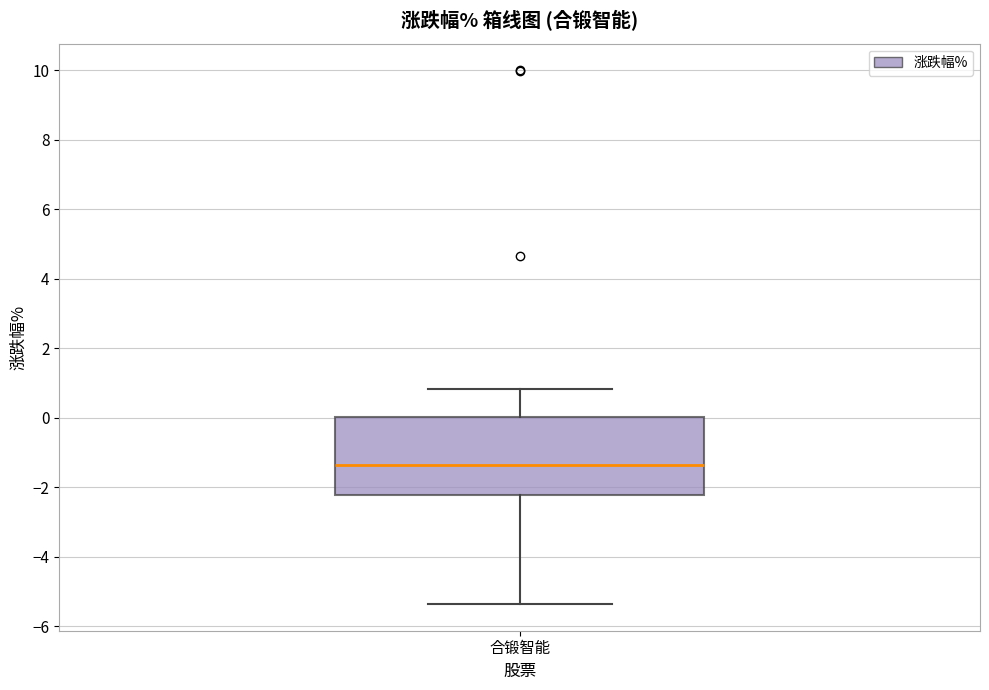

Where does the median line of the box for 合锻智能 sit on the y-axis? The values are not printed on the chart, so give them approximately, as read against the axis.

-1.4